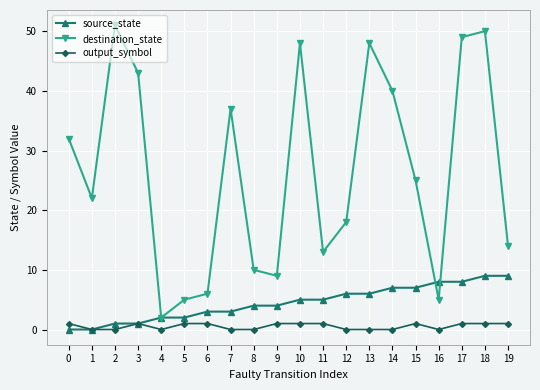

What is the maximum value shown in the chart?

51